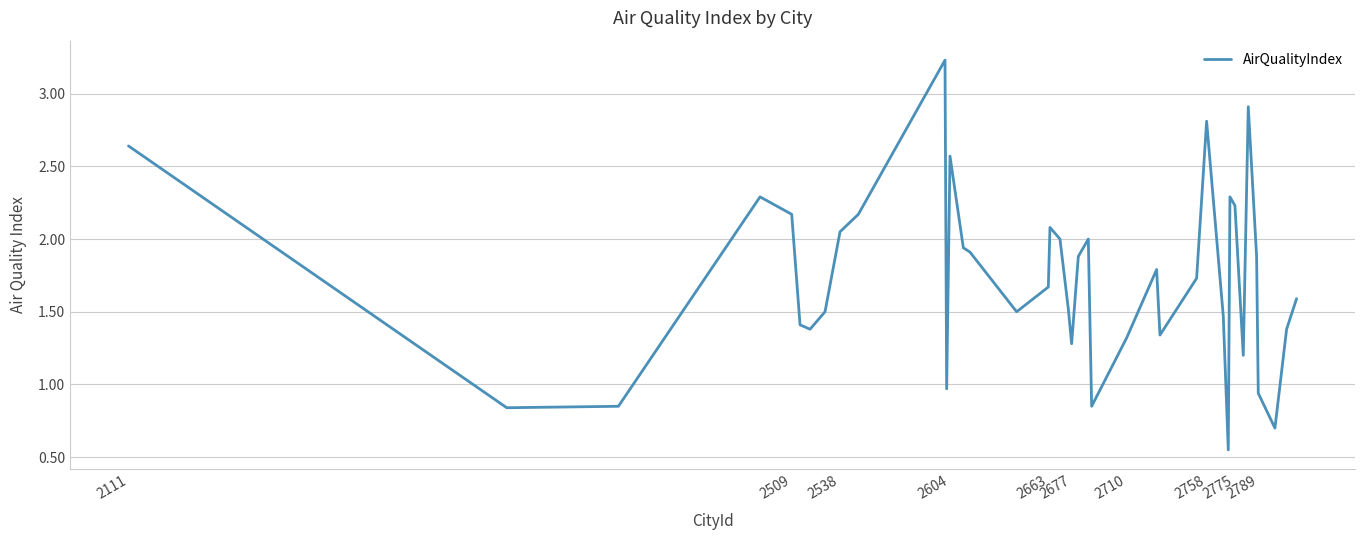

What is the difference between the maximum and minimum values?

2.7